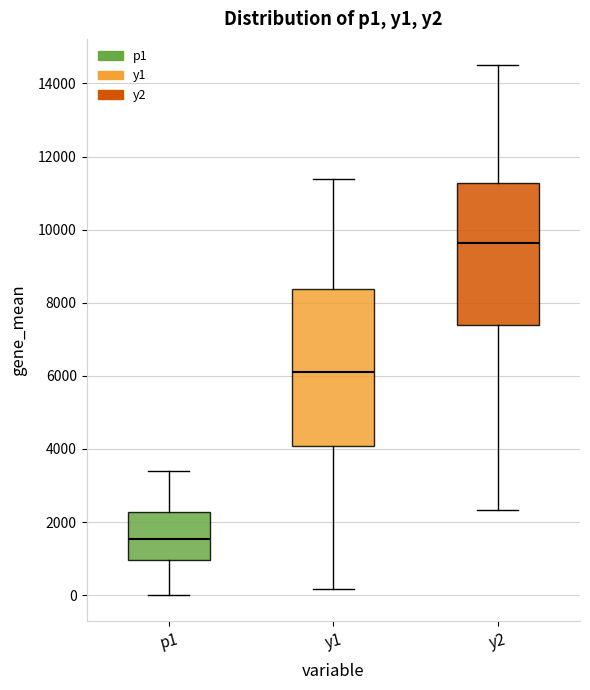

Reading left to right, transcribe this box plot: for each box, give where its median line is, the range the box spans, and where its two whiskers end, as read against the y-axis. The values are not printed on the chart, so give them approximately, as read against the axis.

p1: median 1600, box 1000 to 2200, whiskers 0 to 3400
y1: median 6200, box 4000 to 8400, whiskers 200 to 11400
y2: median 9600, box 7400 to 11200, whiskers 2400 to 14400